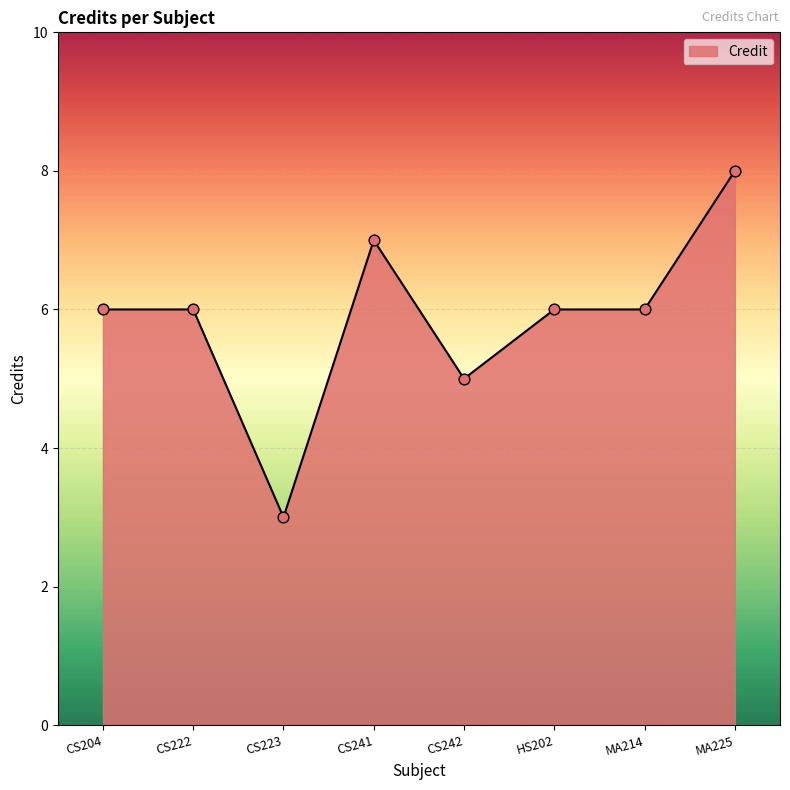

What is the change in value from HS202 to MA225?

+2